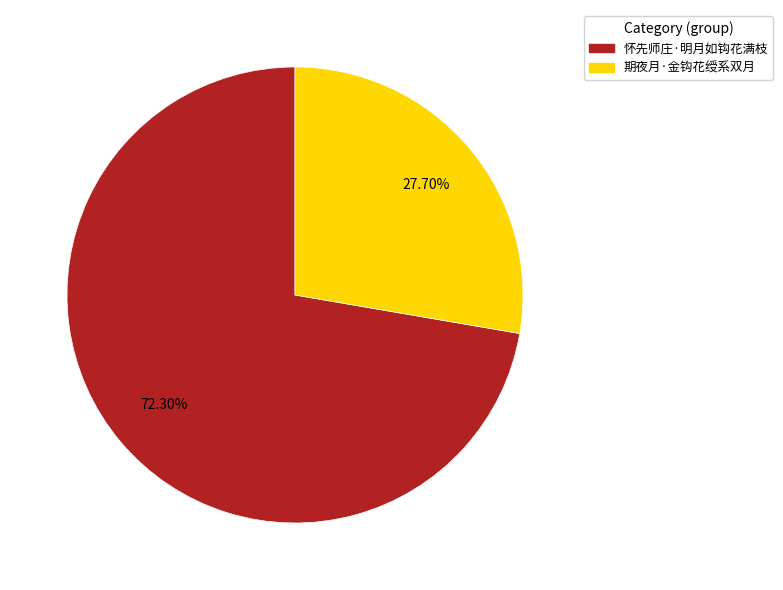

Which has a higher value, 期夜月·金钩花绶系双月 or 怀先师庄·明月如钩花满枝?

怀先师庄·明月如钩花满枝